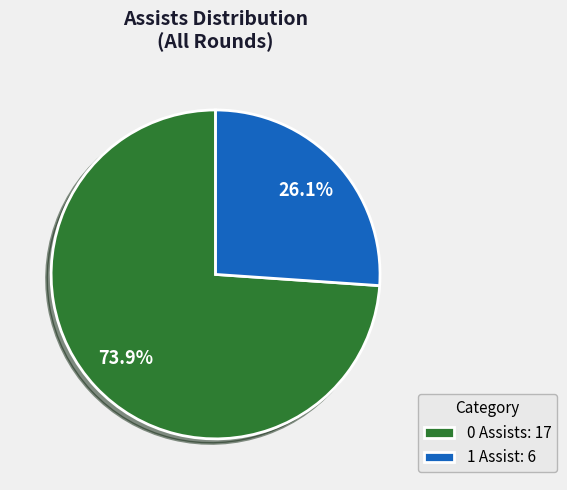

Rank the categories by value from highest to lowest.

0 Assists: 17, 1 Assist: 6